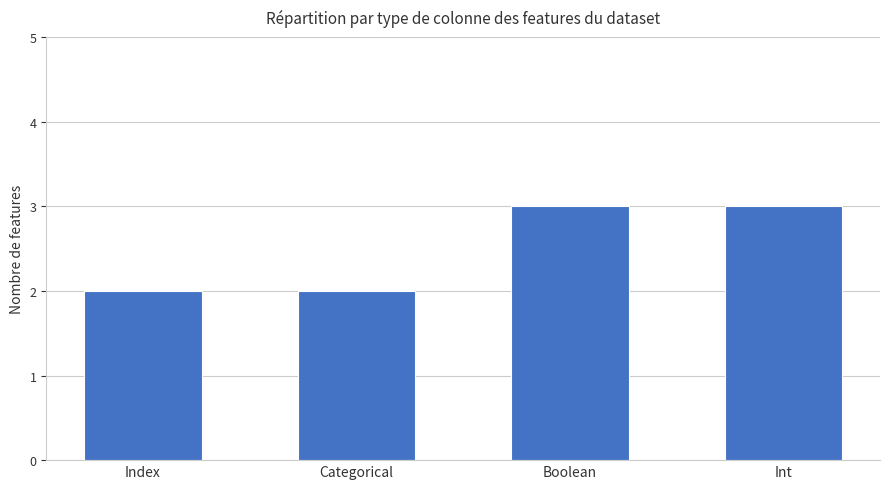

What is the label of the 4th bar from the left?

Int